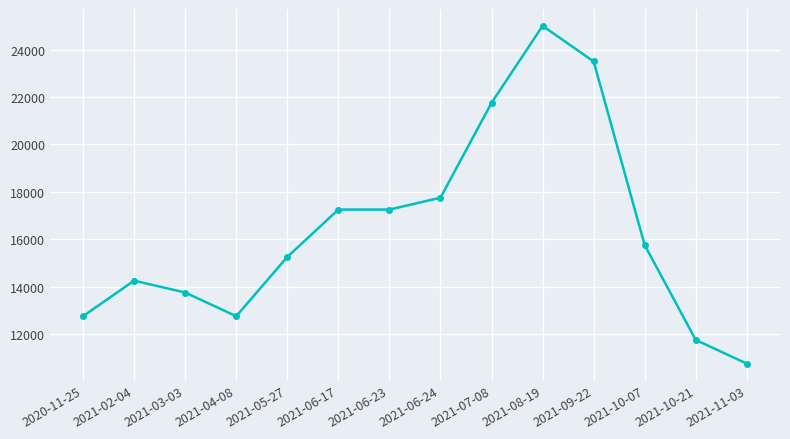

What is the change in value from 2021-04-08 to 2021-06-17?

+4500